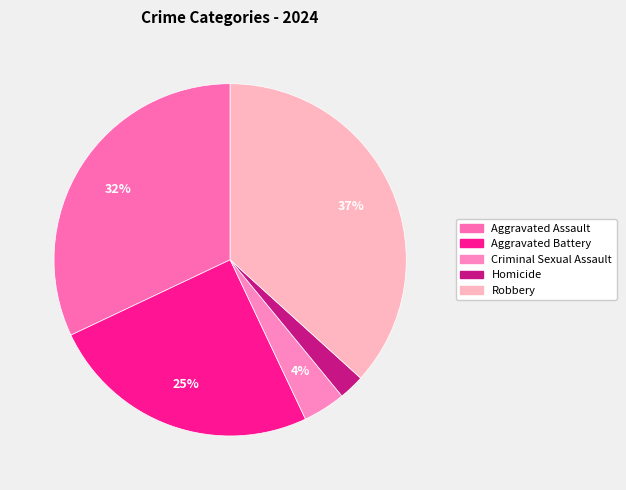

Which slice is the smallest?

Homicide